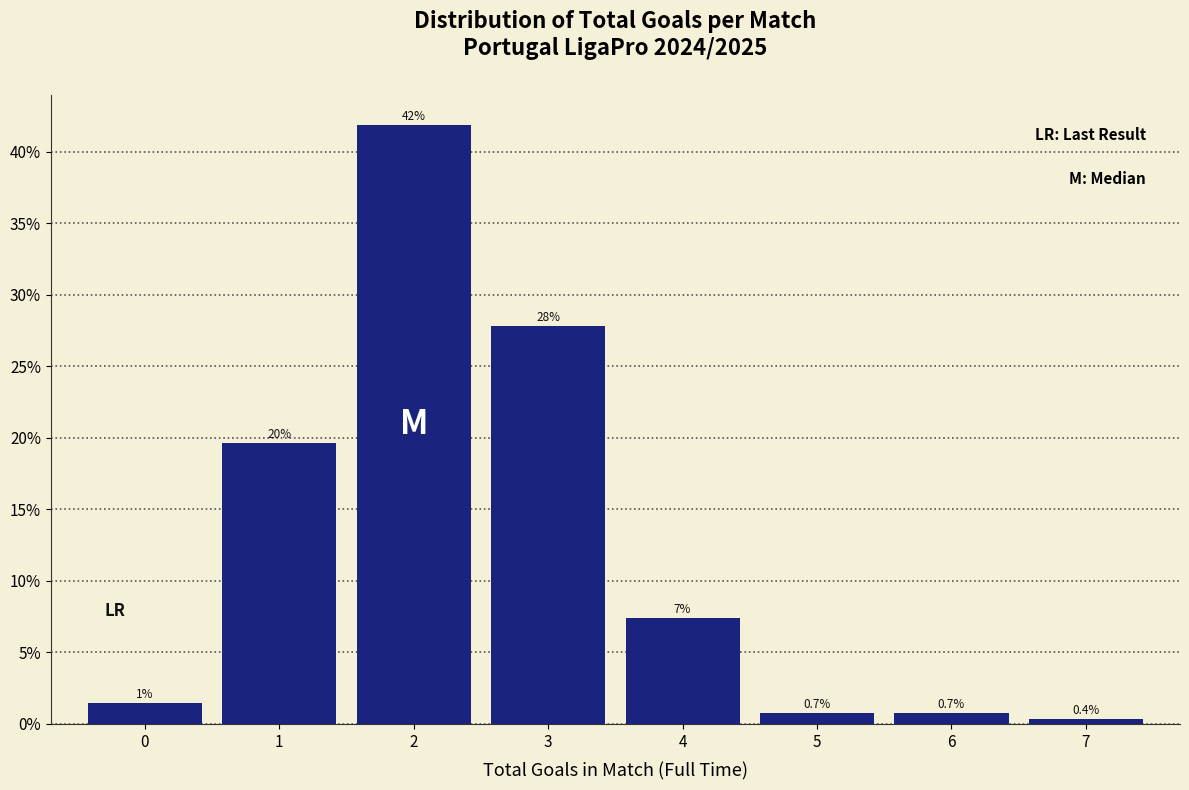

Which has a higher value, 5 or 3?

3